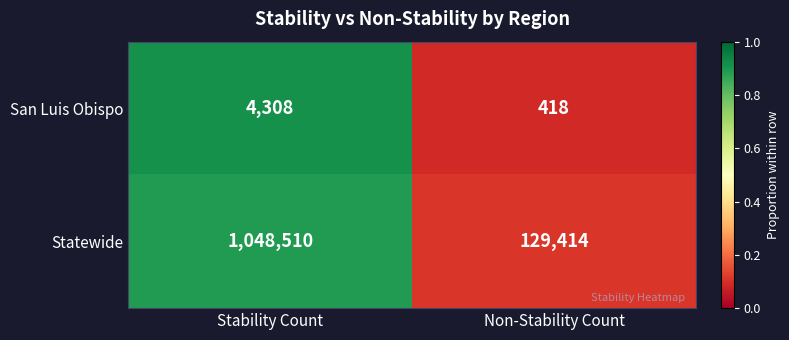

Read the San Luis Obispo value at Non-Stability Count, to the nearest 10.

420